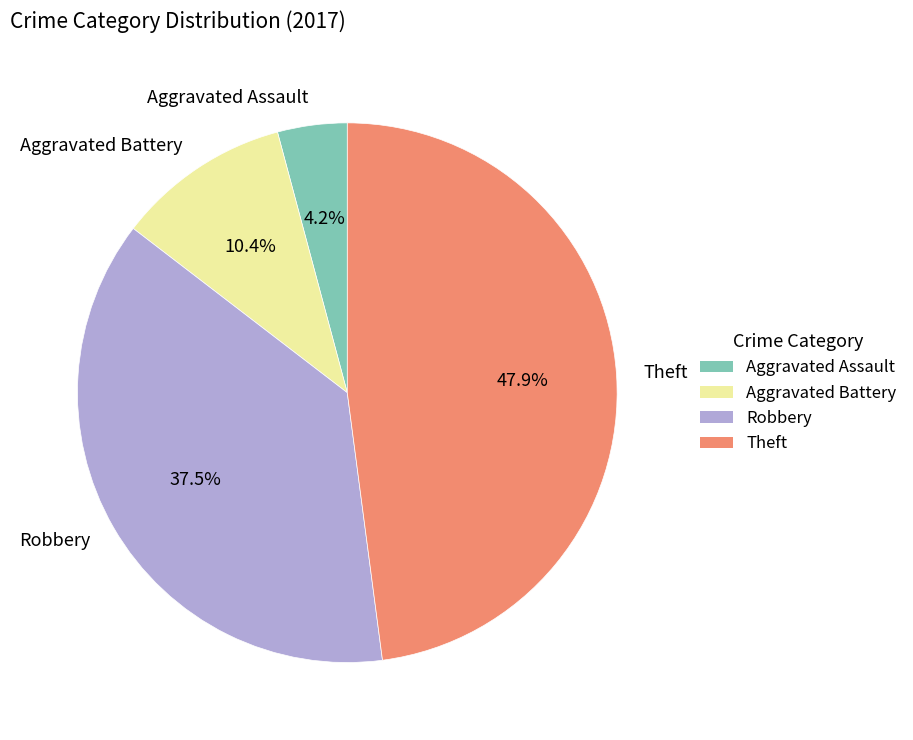

True or false: Theft accounts for 59% of the total.

False